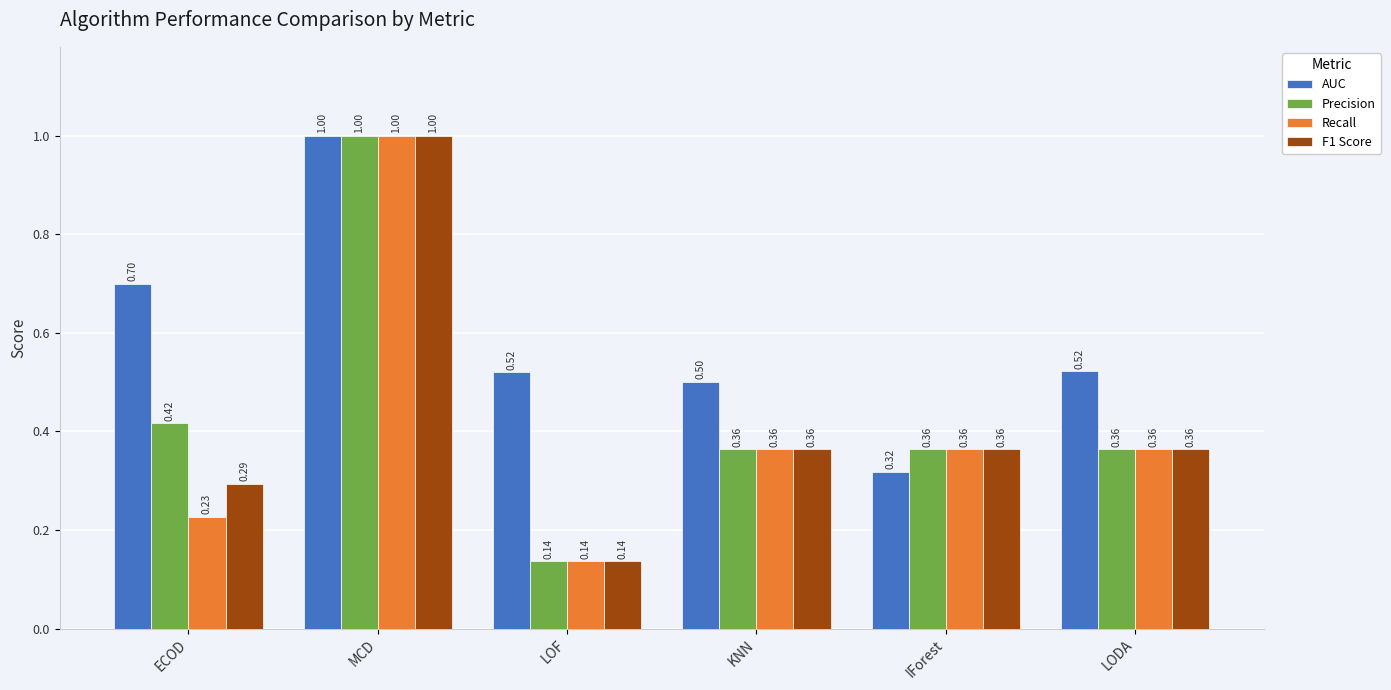

At how many categories does at least one series exceed 0?

6